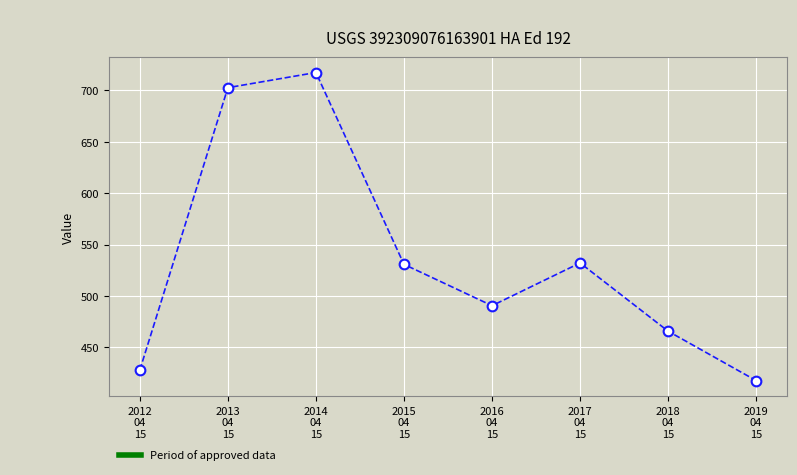

What is the maximum value shown in the chart?

717.2